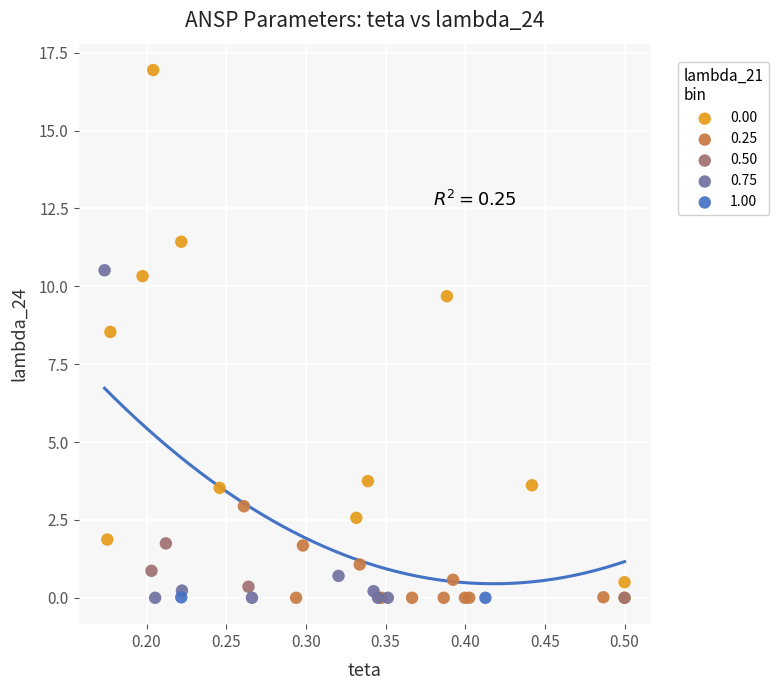

Which series has the largest Y range (max minus min)?

0.00